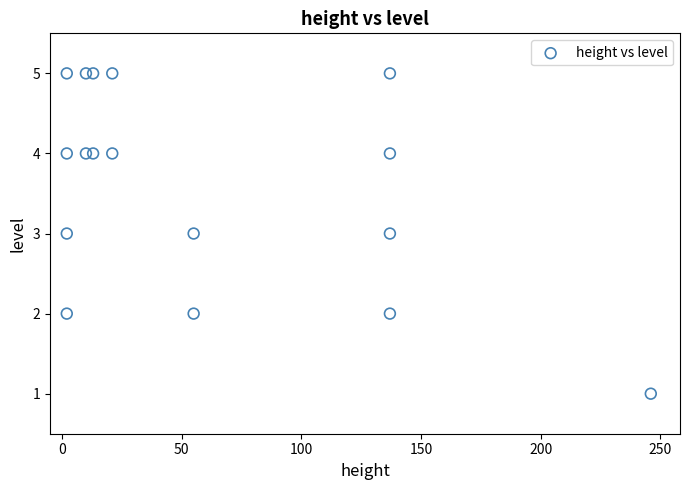

What is the range of Y values (max minus min)?

4